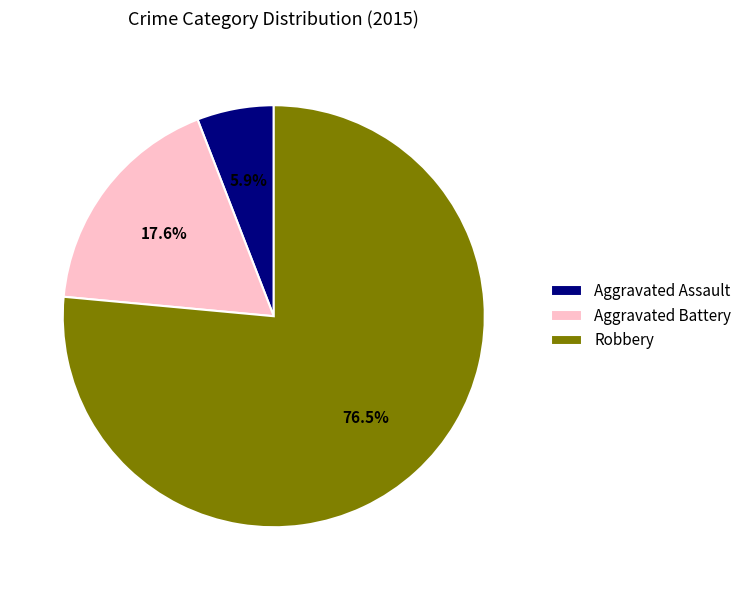

Count the number of slices in the pie.

3